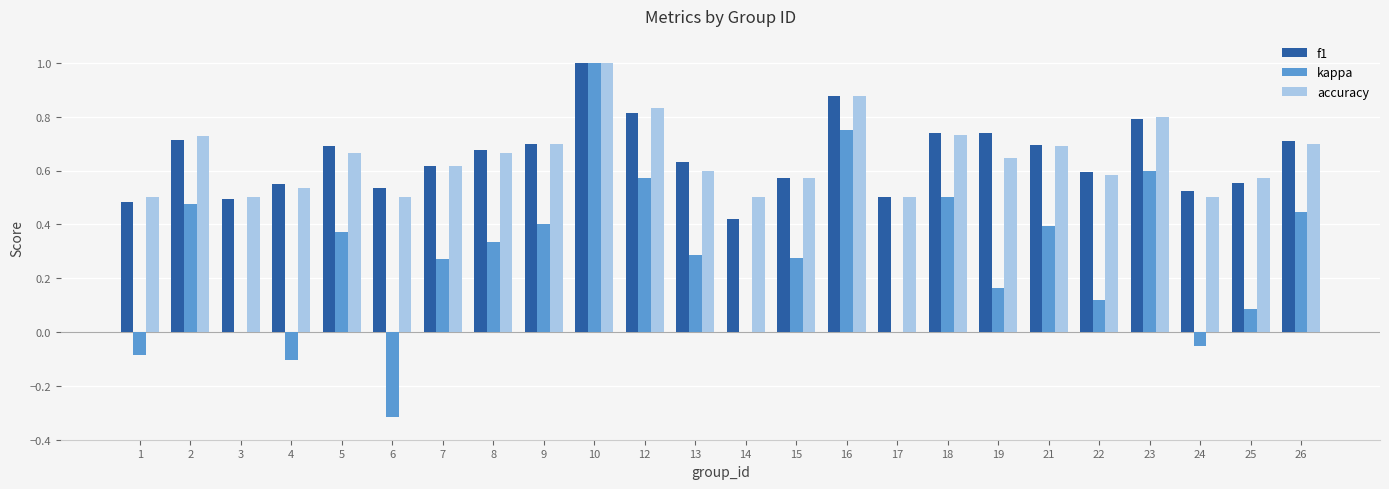

Does the chart contain stacked bars?

No